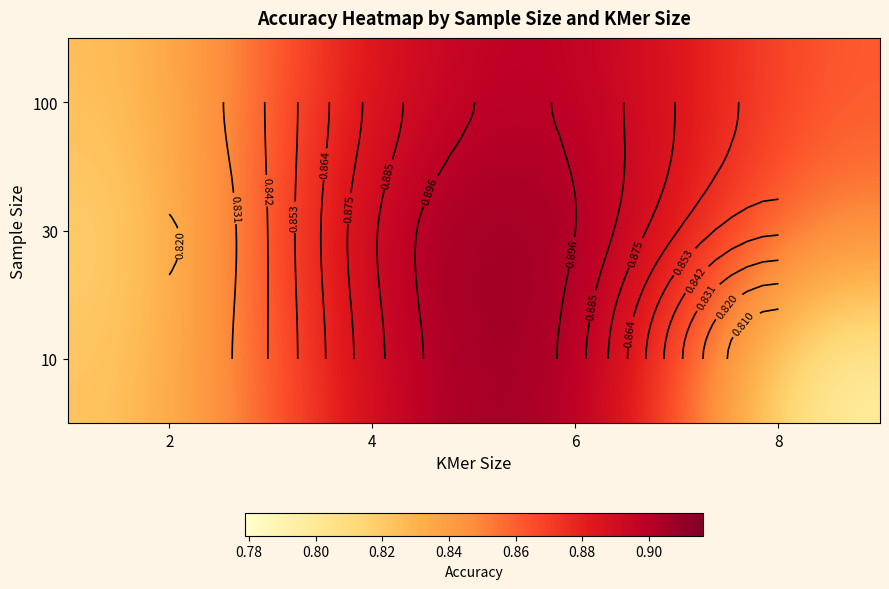

What is the minimum value shown in the chart?

0.8